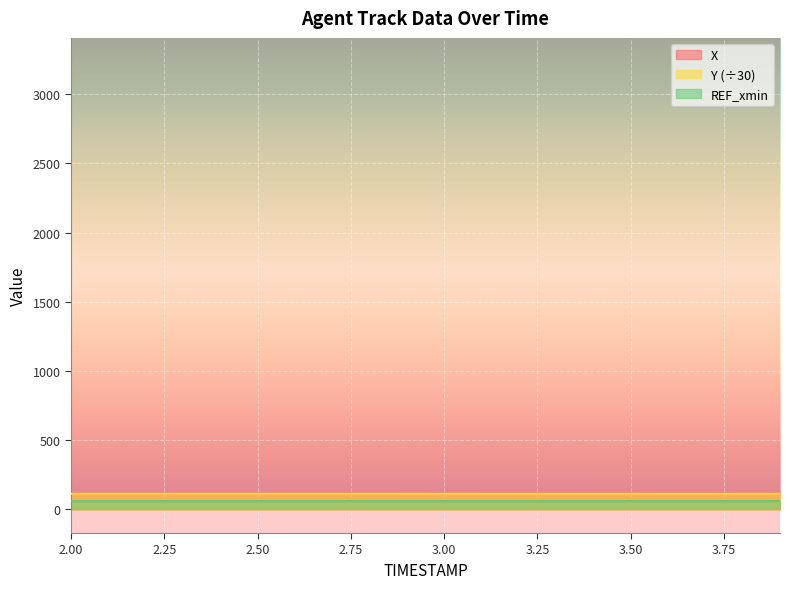

What is the label of the 3rd point from the left?

2.2